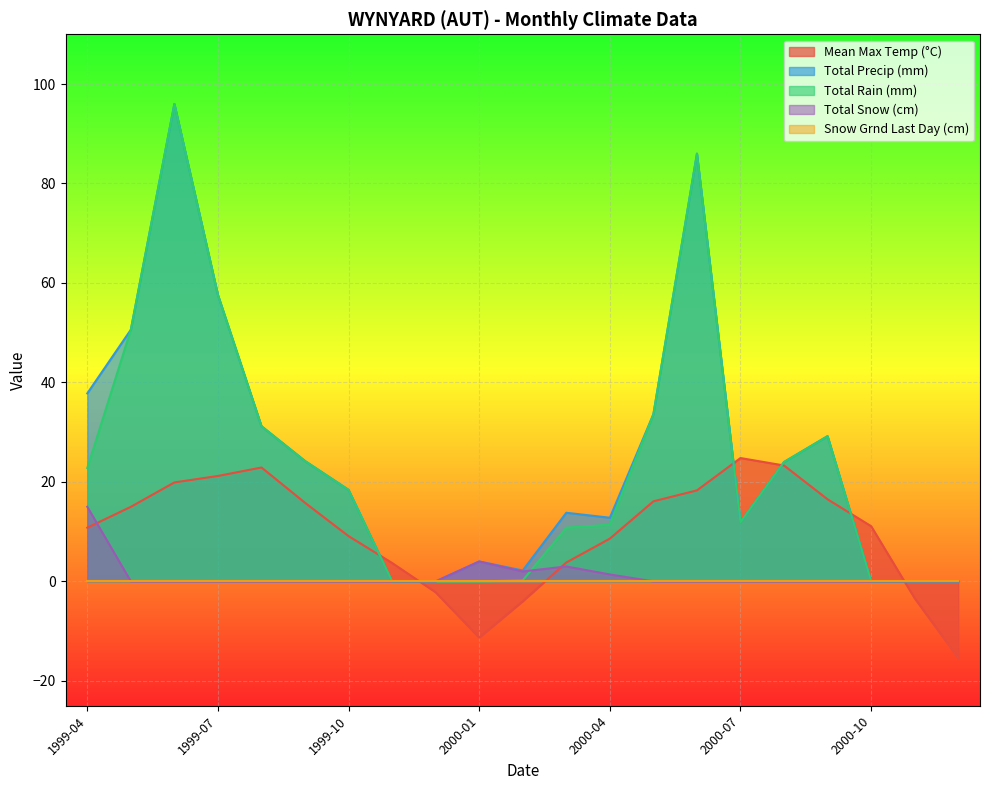

Which category has the lowest value in the Total Precip (mm) series?

1999-11